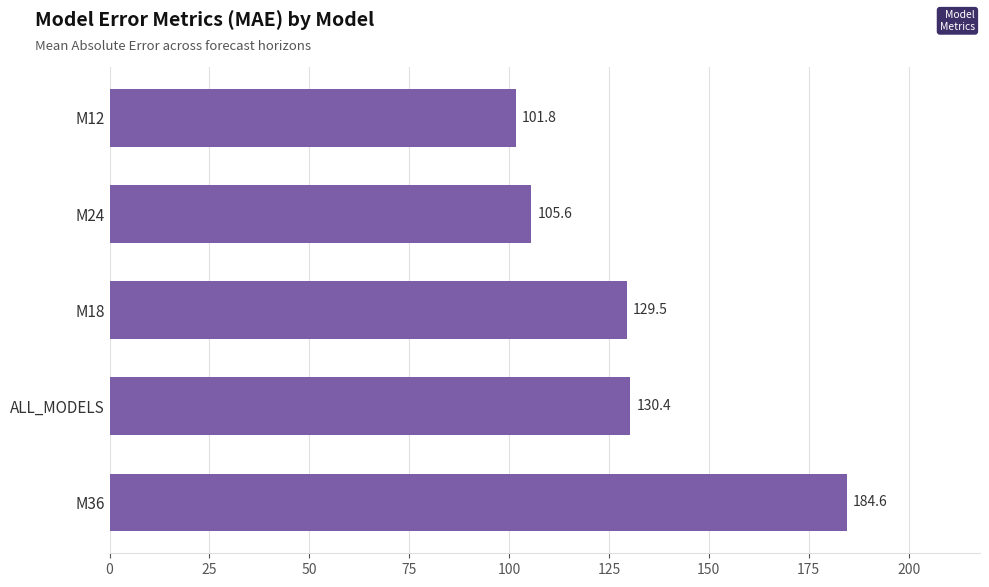

Is it true that the value at M24 is 105.6?

True